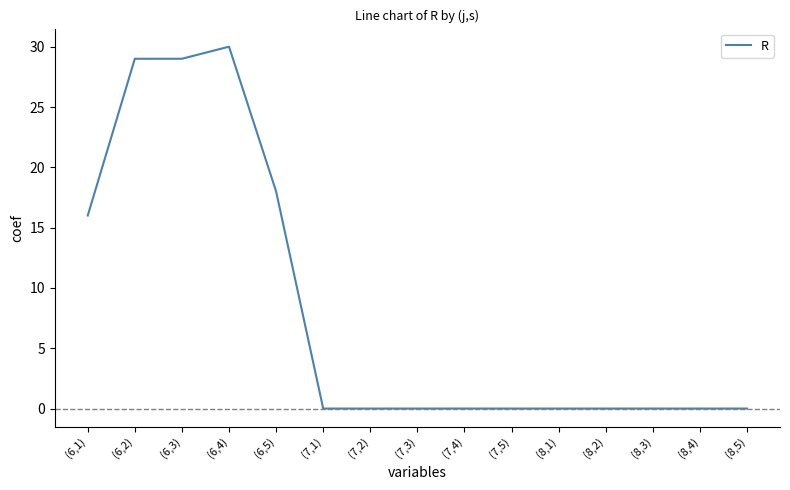

Between (6,5) and (6,2), which is larger?

(6,2)